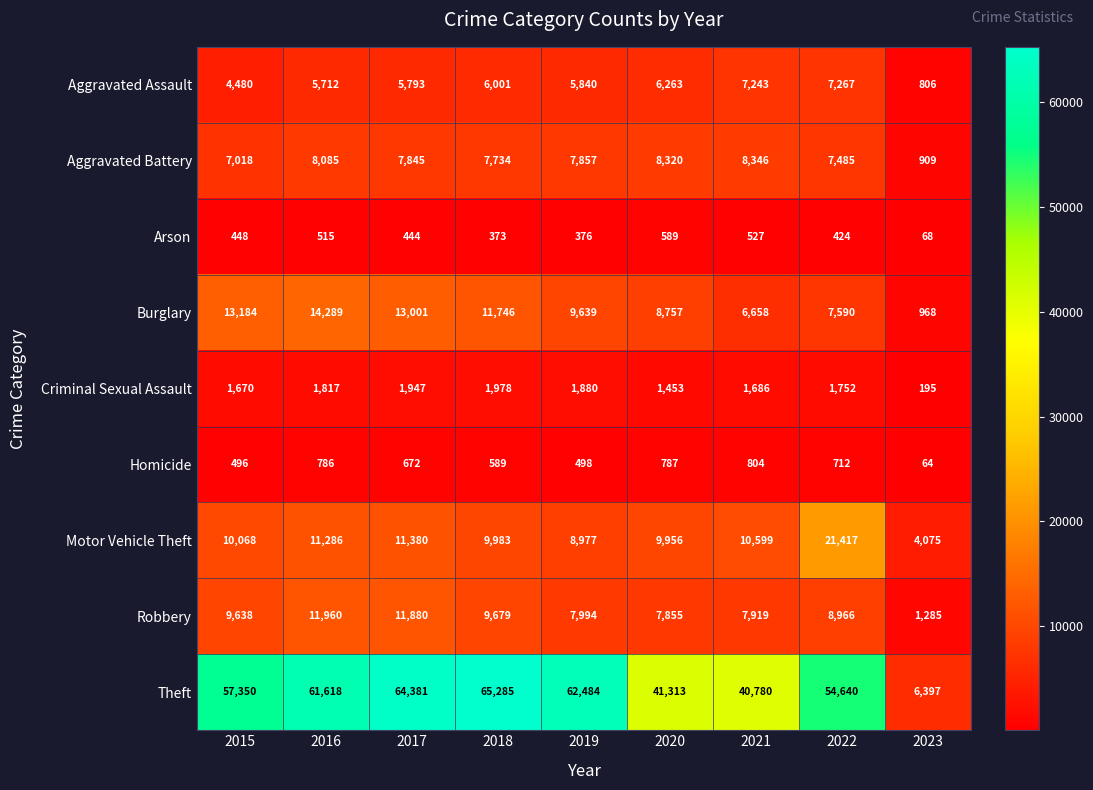

Between 2019 and 2020, which series saw the biggest shift?

Theft